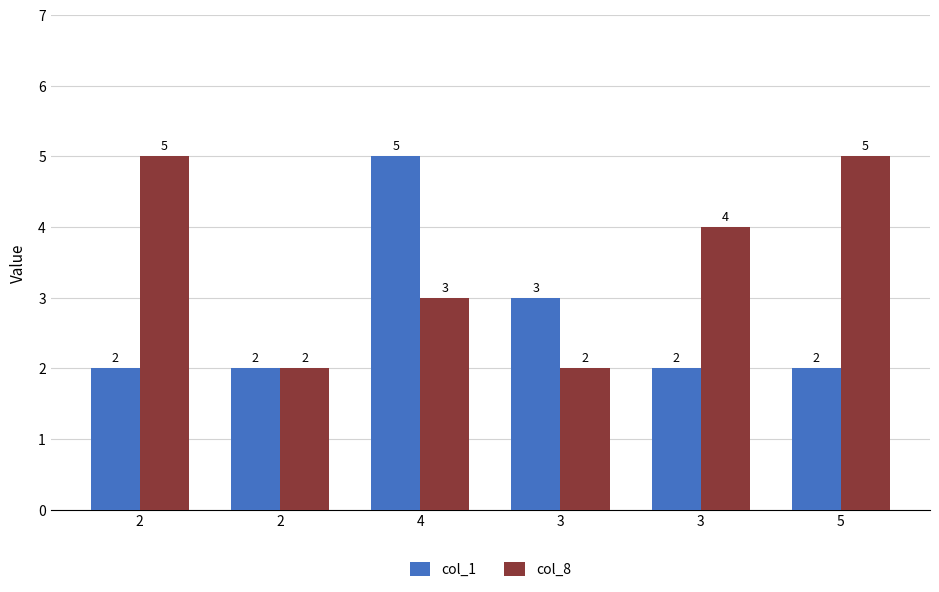

What is the label of the 3rd bar from the right?

3